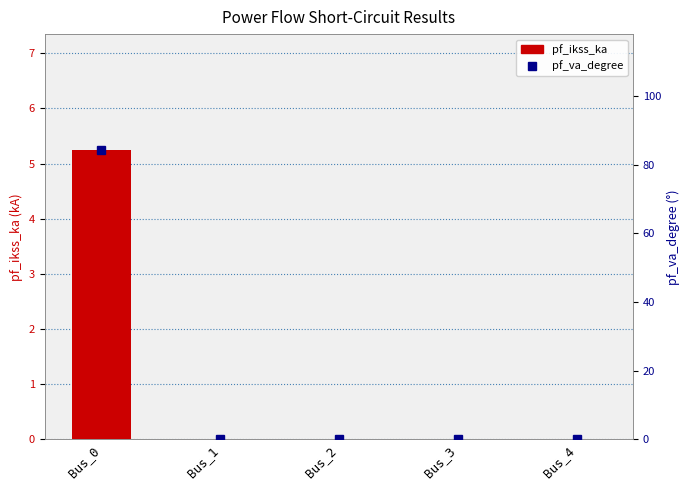

List the labels in order of pf_ikss_ka value, smallest first.

Bus_1, Bus_2, Bus_3, Bus_4, Bus_0